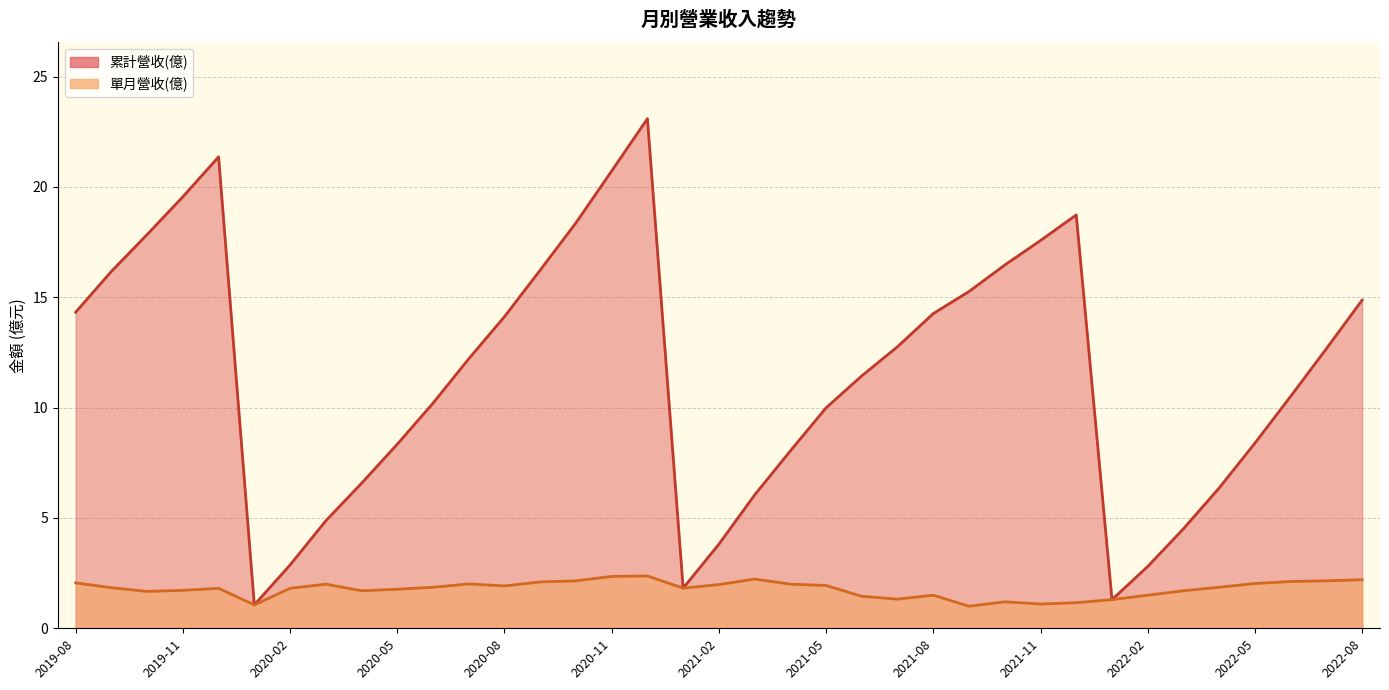

Reading left to right, transcribe all the data shown in this chart.

累計營收(億): 2022-08=14.9	2022-07=12.7	2022-06=10.5	2022-05=8.4	2022-04=6.4	2022-03=4.5	2022-02=2.8	2022-01=1.3	2021-12=18.7	2021-11=17.6	2021-10=16.5	2021-09=15.3	2021-08=14.3	2021-07=12.8	2021-06=11.4	2021-05=10.0	2021-04=8.0	2021-03=6.0	2021-02=3.8	2021-01=1.8	2020-12=23.1	2020-11=20.7	2020-10=18.4	2020-09=16.2	2020-08=14.1	2020-07=12.2	2020-06=10.2	2020-05=8.3	2020-04=6.6	2020-03=4.9	2020-02=2.9	2020-01=1.1	2019-12=21.4	2019-11=19.6	2019-10=17.8	2019-09=16.2	2019-08=14.3
單月營收(億): 2022-08=2.2	2022-07=2.1	2022-06=2.1	2022-05=2.0	2022-04=1.9	2022-03=1.7	2022-02=1.5	2022-01=1.3	2021-12=1.2	2021-11=1.1	2021-10=1.2	2021-09=1.0	2021-08=1.5	2021-07=1.3	2021-06=1.4	2021-05=1.9	2021-04=2.0	2021-03=2.2	2021-02=2.0	2021-01=1.8	2020-12=2.4	2020-11=2.4	2020-10=2.1	2020-09=2.1	2020-08=1.9	2020-07=2.0	2020-06=1.9	2020-05=1.8	2020-04=1.7	2020-03=2.0	2020-02=1.8	2020-01=1.1	2019-12=1.8	2019-11=1.7	2019-10=1.7	2019-09=1.8	2019-08=2.1